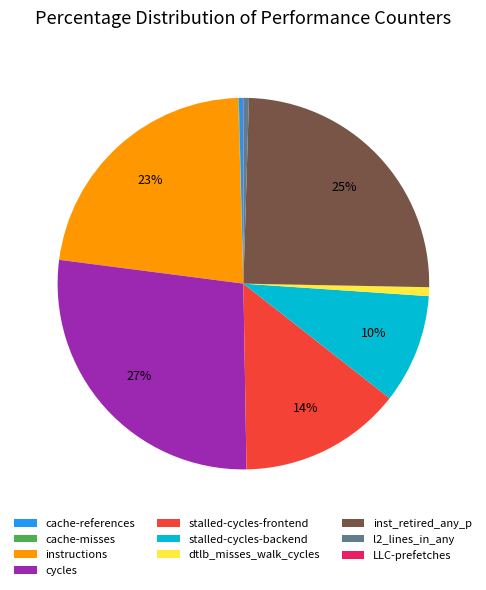

Is there any slice that represents more than half of the pie?

No